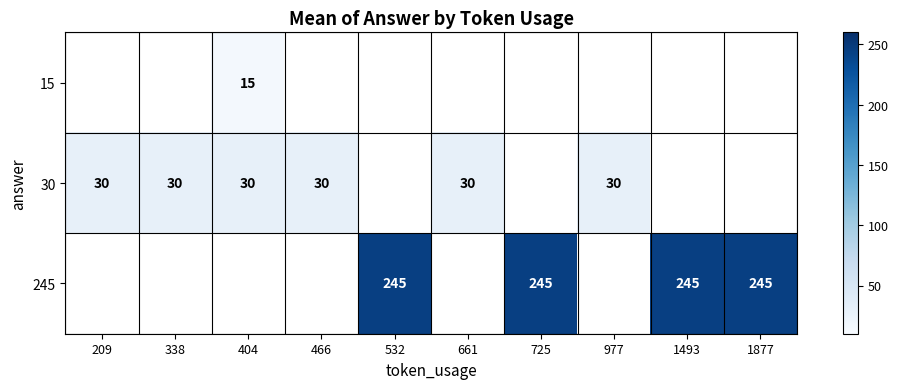

The 15 series shows 15 at 404. True or false?

True